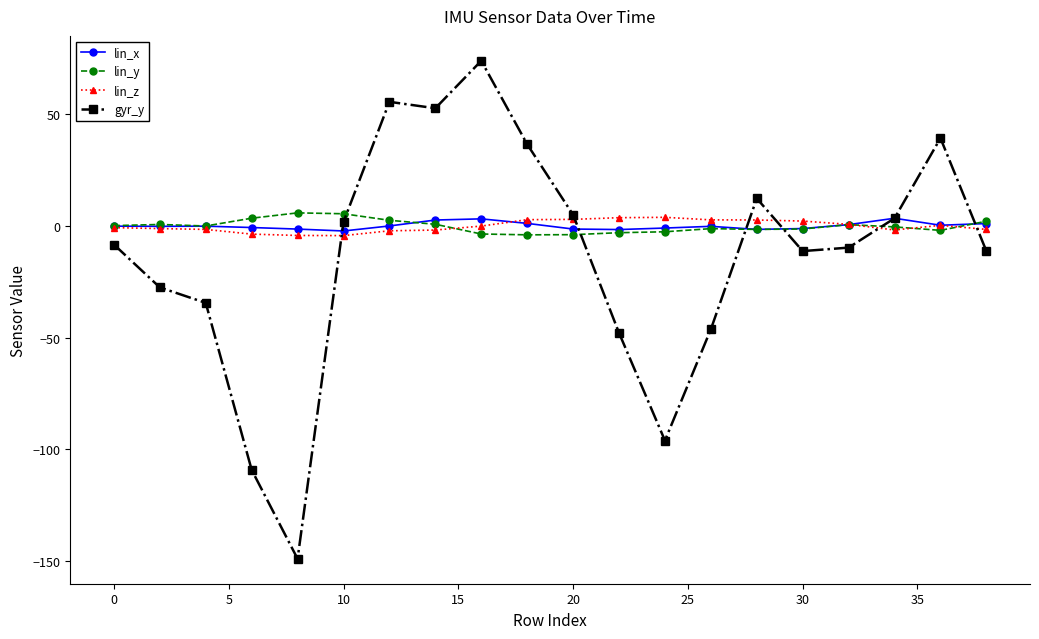

What is the greatest value displayed?

74.0